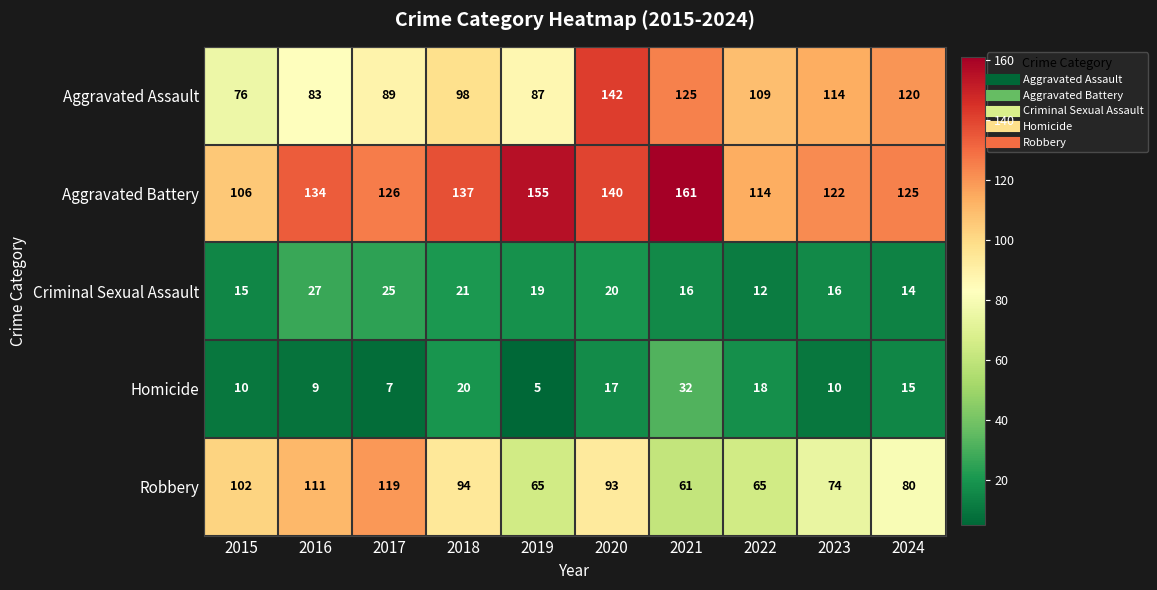

True or false: Criminal Sexual Assault has a value of 31 at 2020.

False